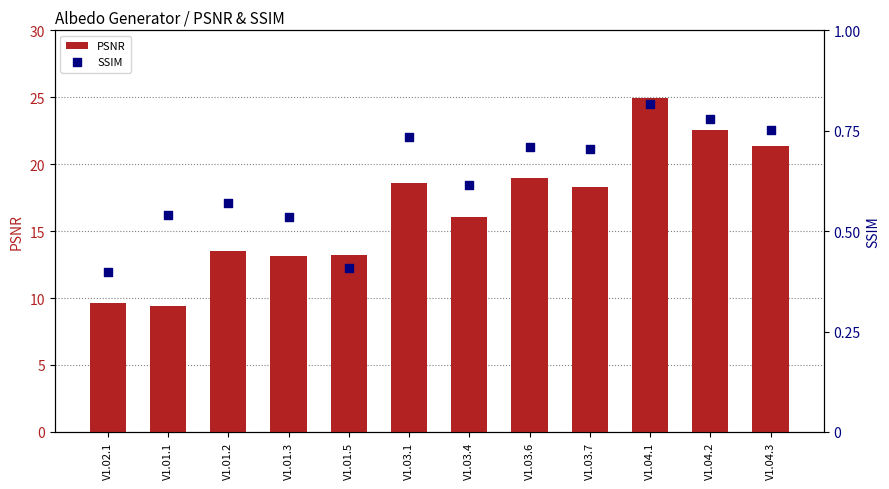

At which category is the sum across all series the highest?

V1.04.1